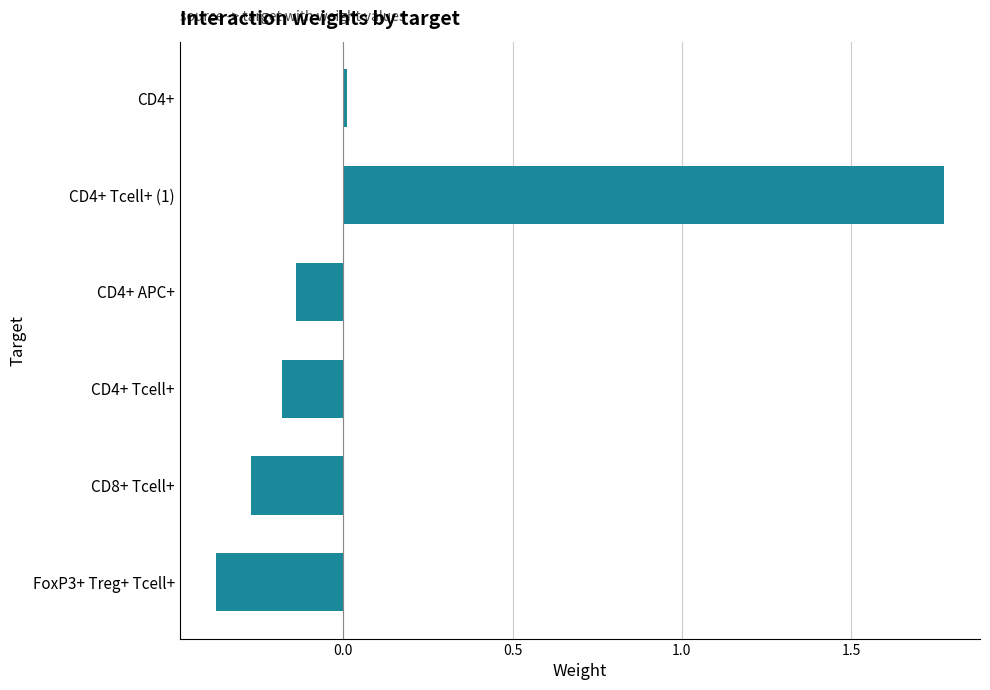

The value at CD4+ is 0.0. True or false?

True